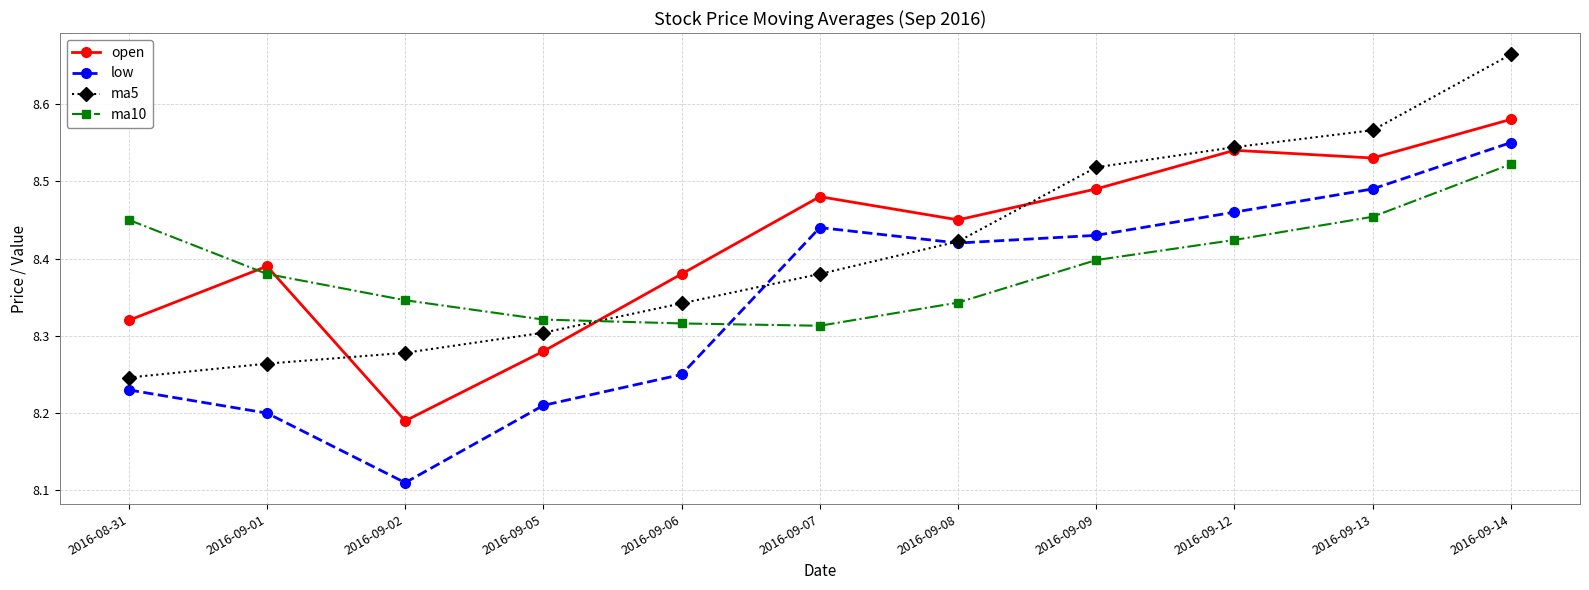

True or false: ma5 and ma10 intersect in this chart.

True